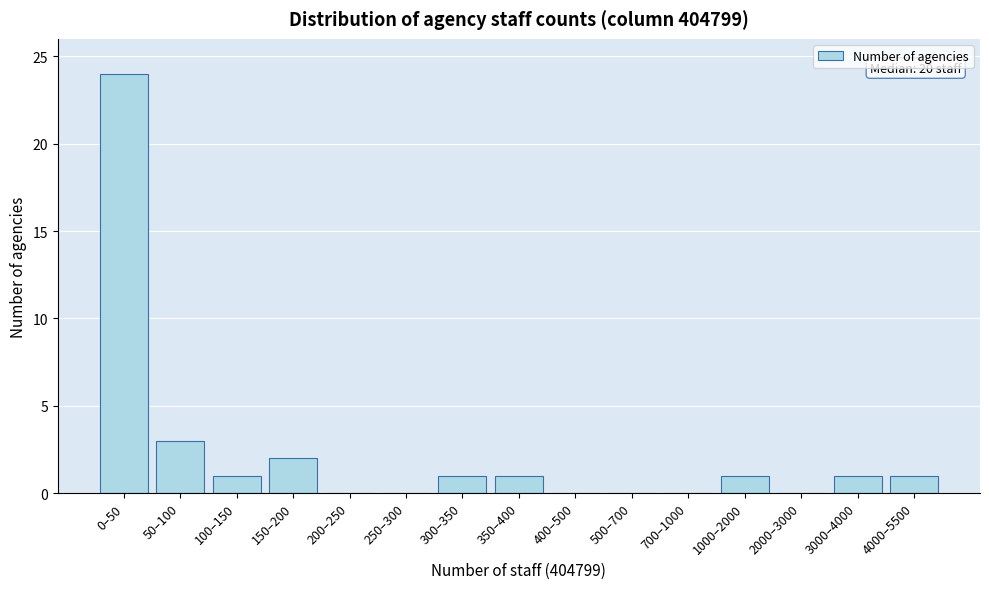

Reading left to right, extract all data points from this chart.

0–50=24	50–100=3	100–150=1	150–200=2	200–250=0	250–300=0	300–350=1	350–400=1	400–500=0	500–700=0	700–1000=0	1000–2000=1	2000–3000=0	3000–4000=1	4000–5500=1